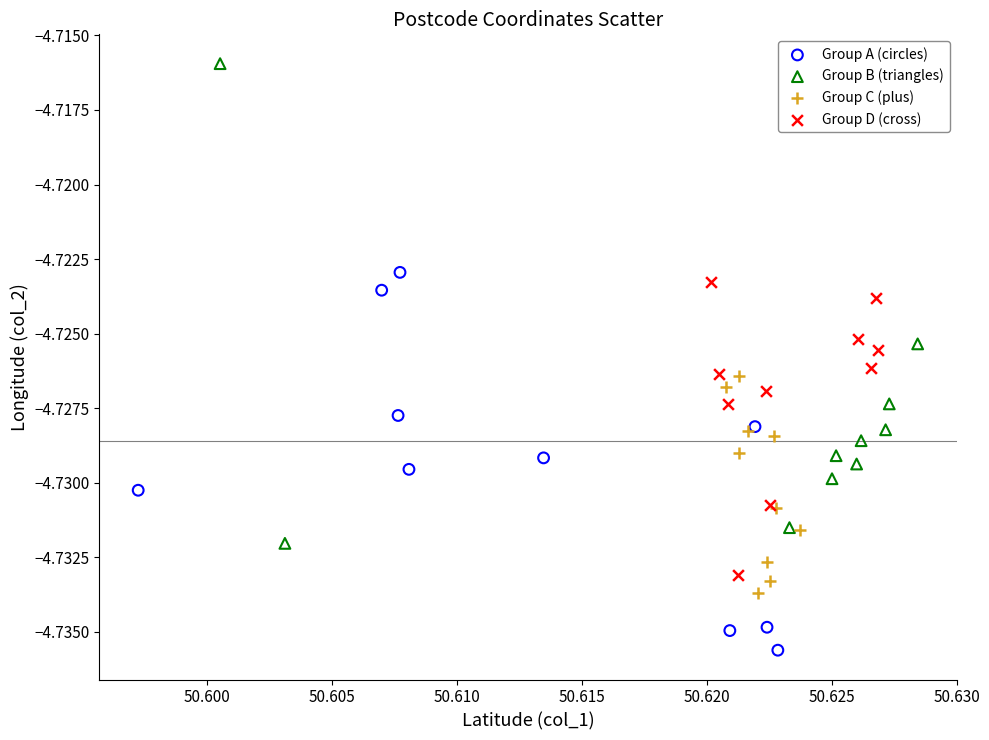

Which series has the largest Y range (max minus min)?

Group B (triangles)